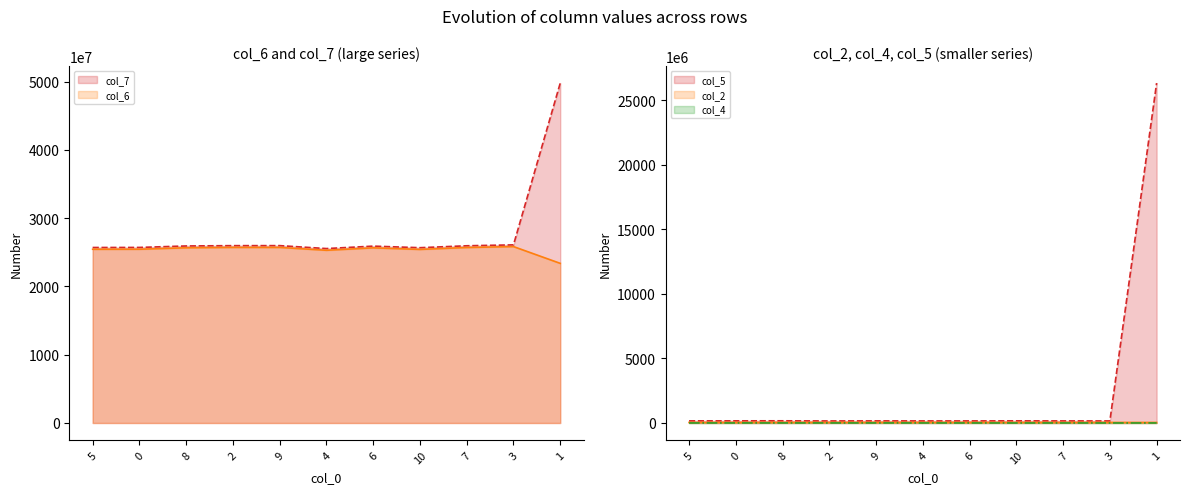

Which category has the lowest value in the col_4 series?

10